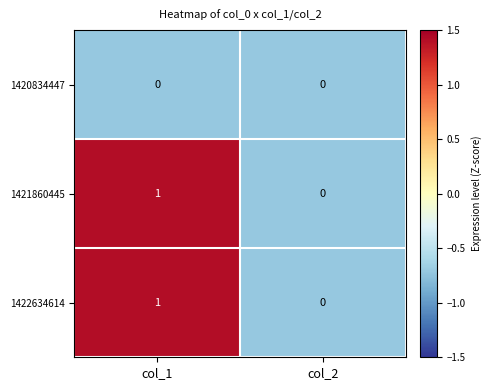

True or false: 1420834447 has a value of 0 at col_2.

True